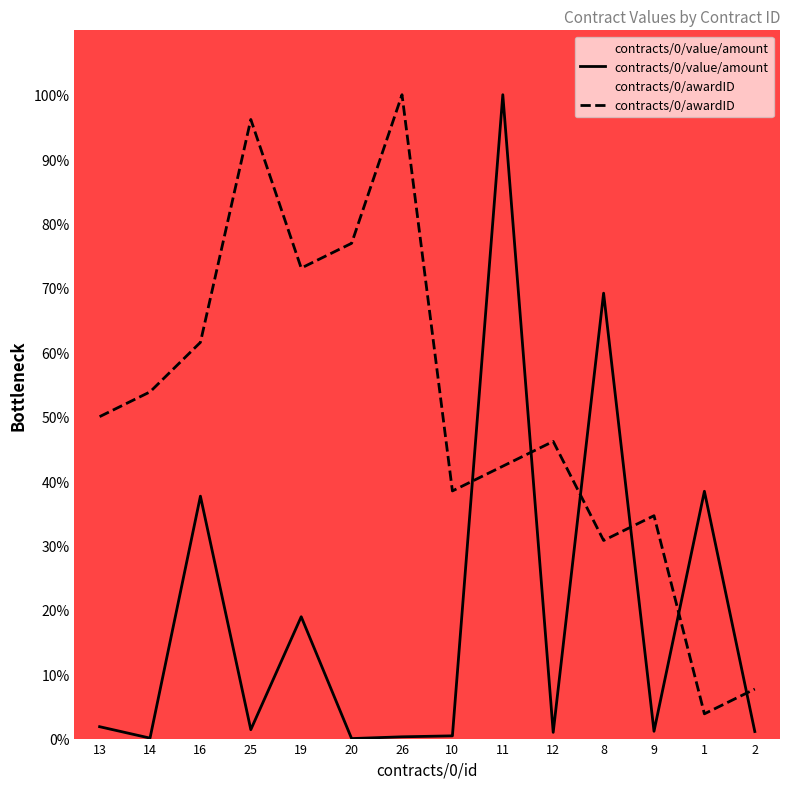

What is the highest value of the contracts/0/awardID series?

100.0